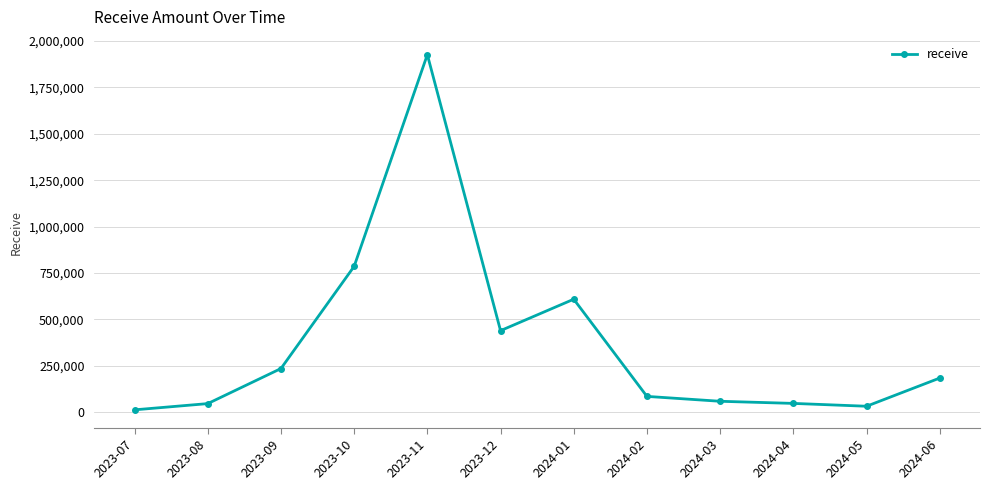

Which category has the highest value across all series?

2023-11